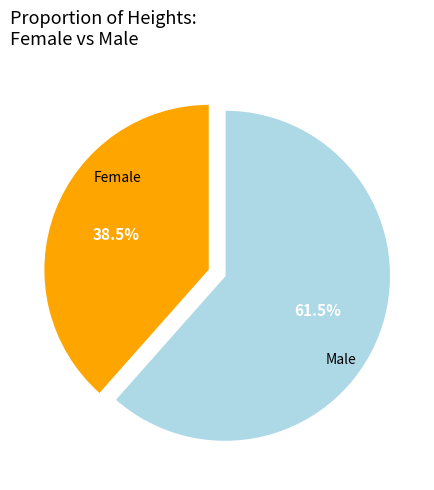

Do Female and Male together represent more than half of the pie?

Yes